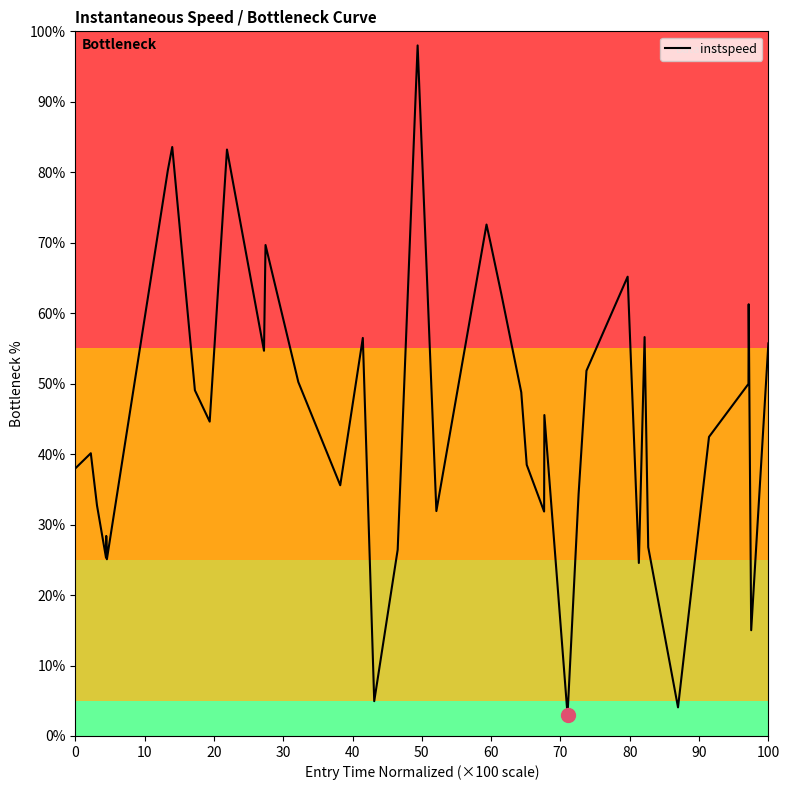

What is the greatest value displayed?

98.0